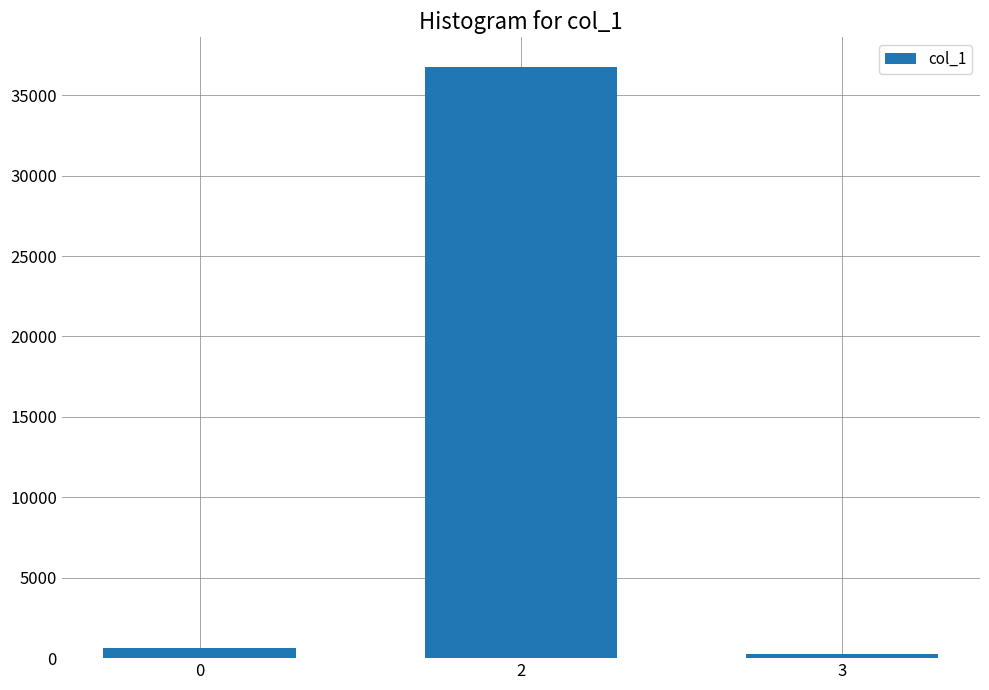

What is the average value?

12556